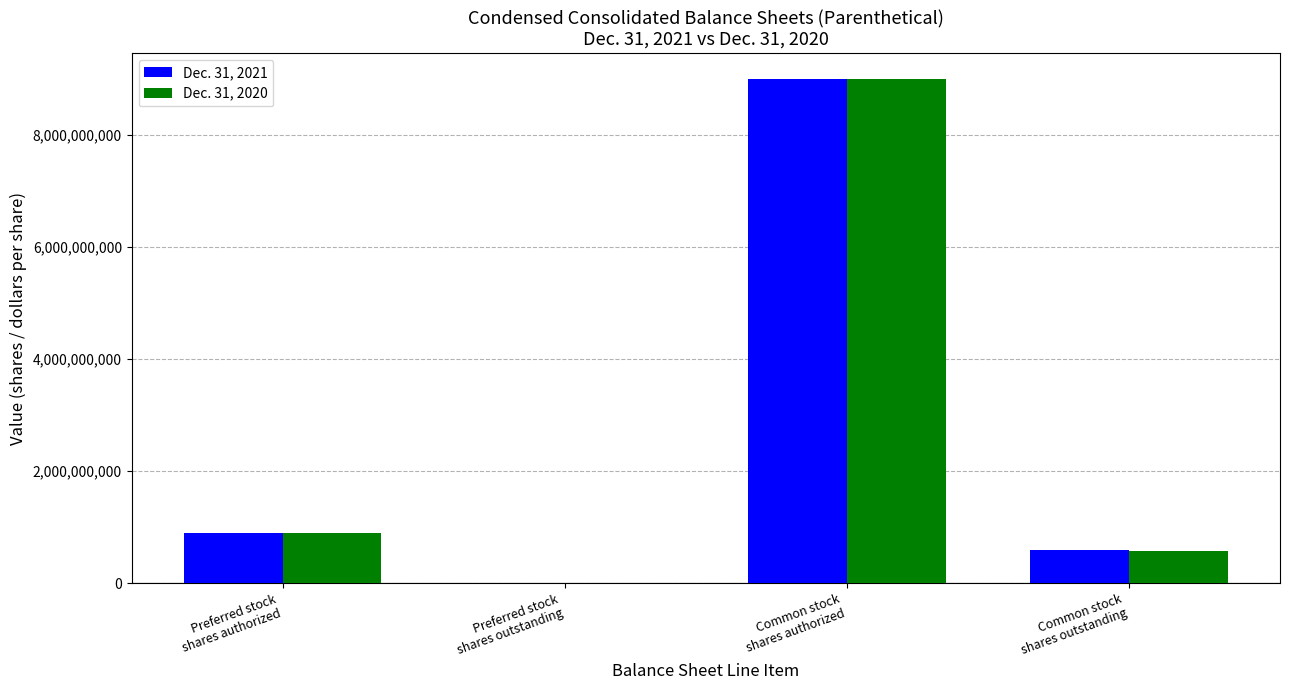

The Dec. 31, 2021 series shows 276736414 at Preferred stock
shares authorized. True or false?

False